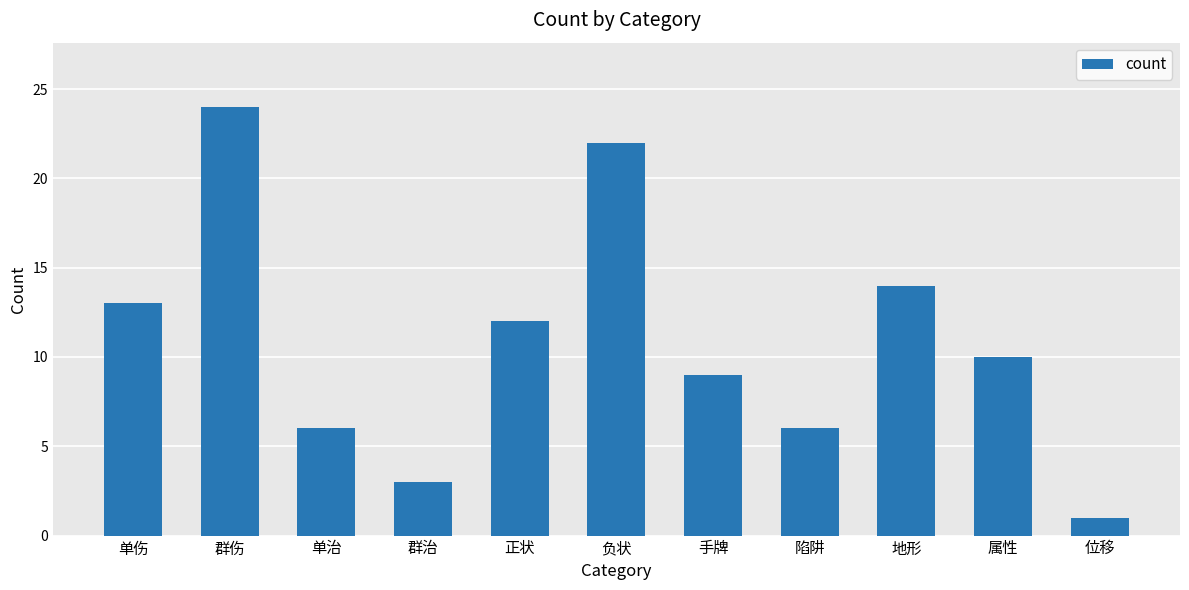

What is the label of the 1st bar from the right?

位移